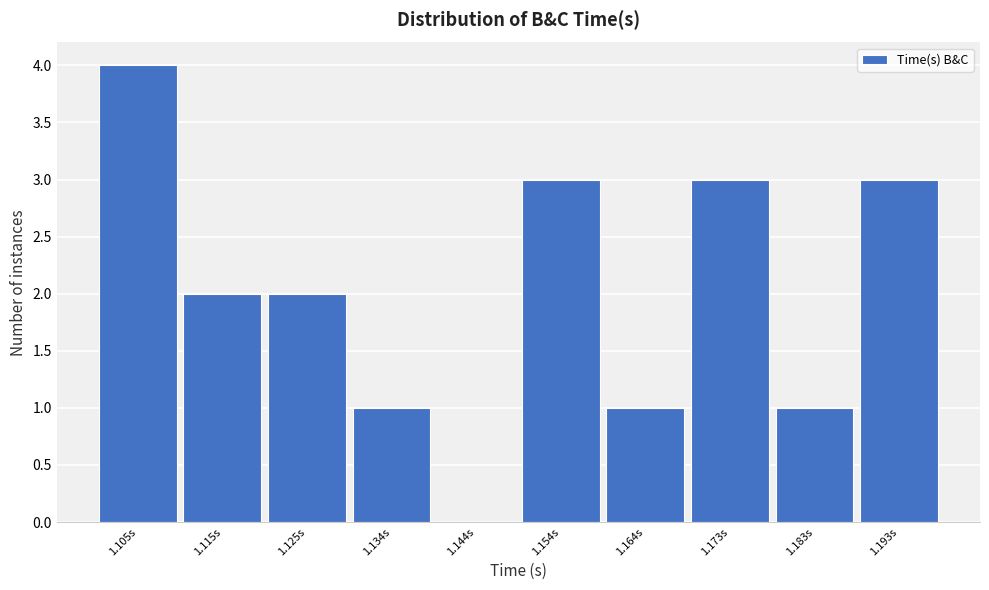

Reading left to right, what are all the values shown in this chart?

1.105s=4	1.115s=2	1.125s=2	1.134s=1	1.144s=0	1.154s=3	1.164s=1	1.173s=3	1.183s=1	1.193s=3